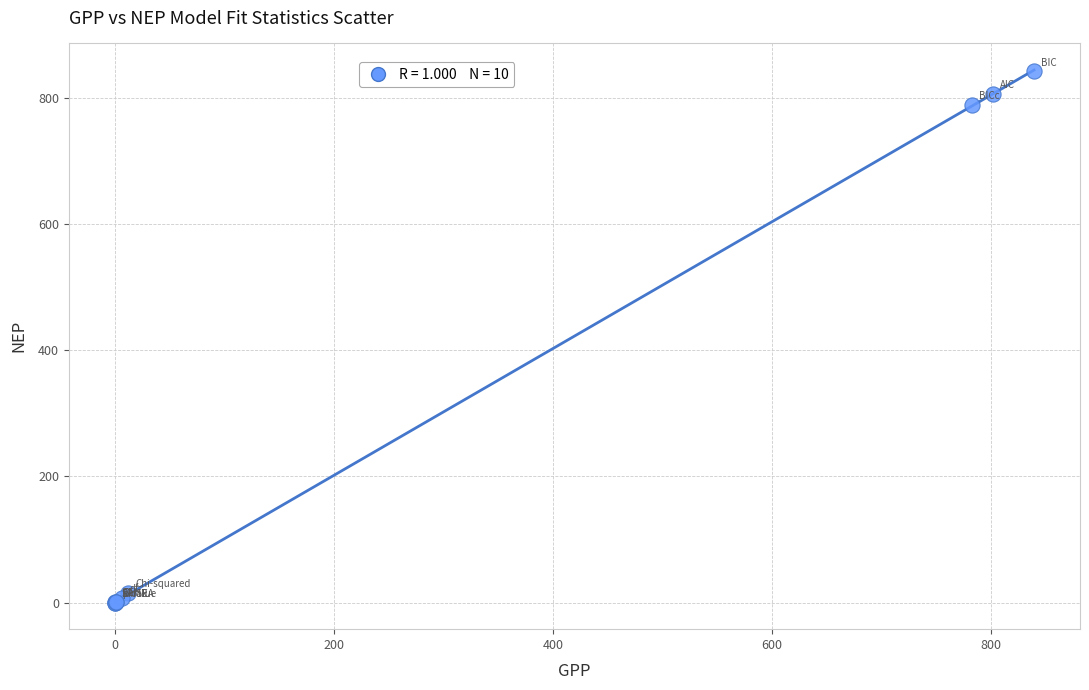

What Y value in the scatter plot is closest to 420?

788.2